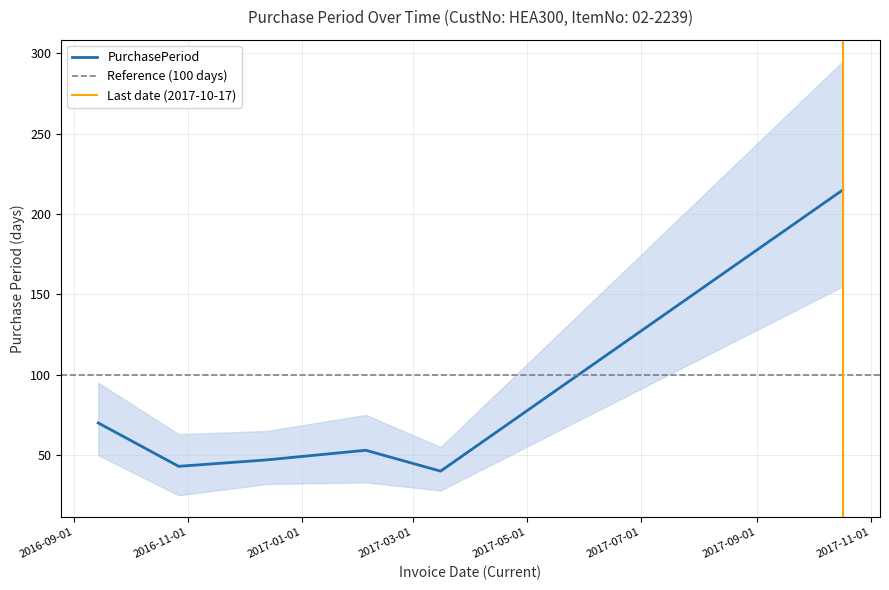

What is the value of the 3rd point from the left?

47